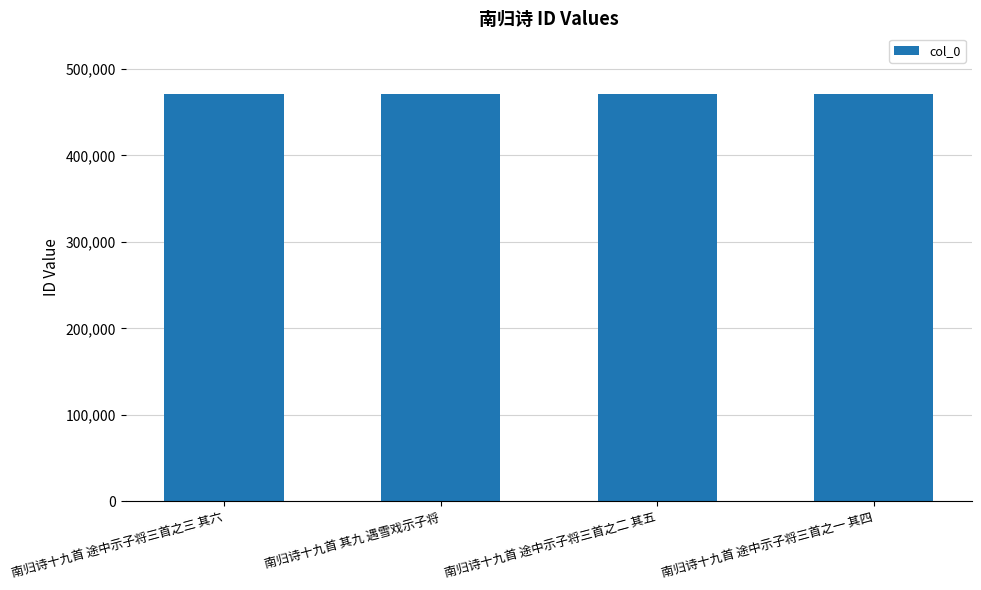

What is the ratio of the value at 南归诗十九首 途中示子将三首之一 其四 to the value at 南归诗十九首 其九 遇雪戏示子将?

1.0